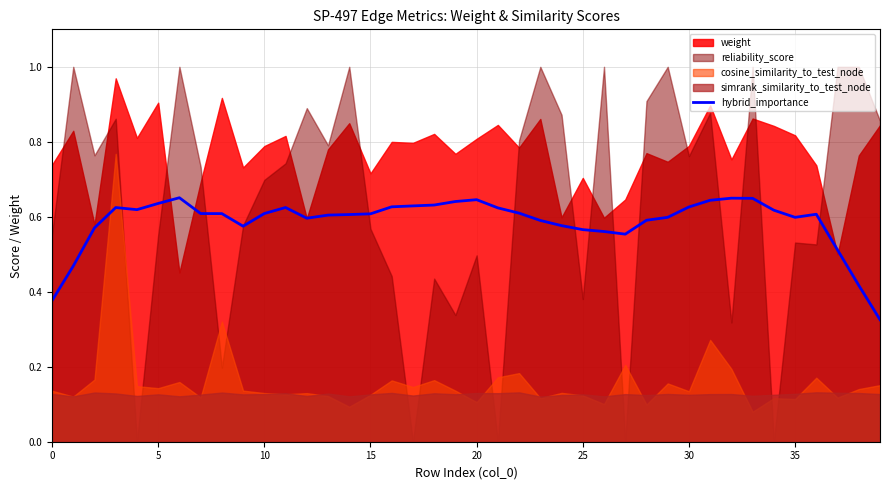

The chart shows a value of 0.6 at 24. True or false?

True